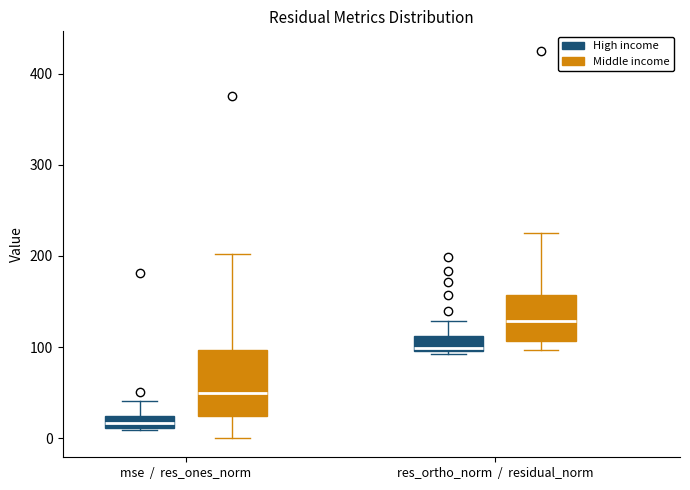

Which box has the highest median line?

res_ortho_norm / residual_norm (Middle income)